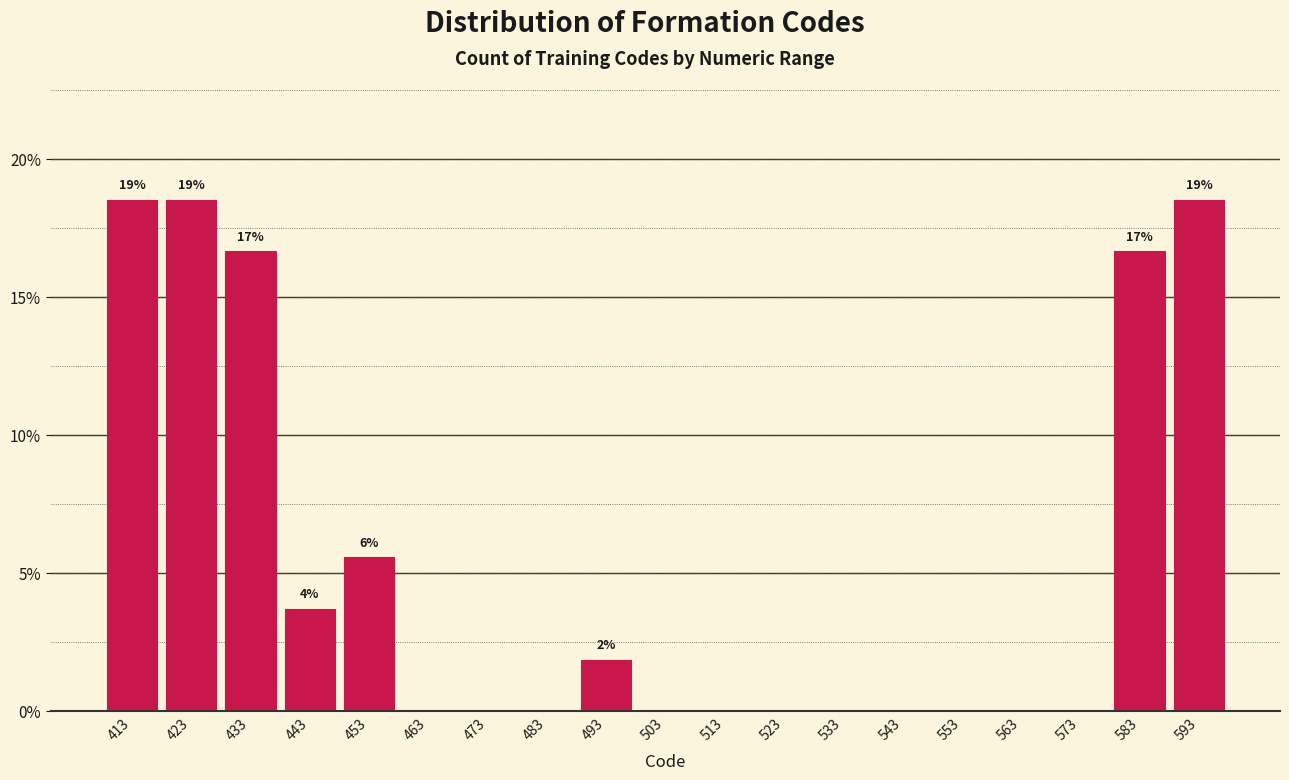

Reading left to right, transcribe all the data shown in this chart.

413=18.5	423=18.5	433=16.7	443=3.7	453=5.6	463=0.0	473=0.0	483=0.0	493=1.9	503=0.0	513=0.0	523=0.0	533=0.0	543=0.0	553=0.0	563=0.0	573=0.0	583=16.7	593=18.5